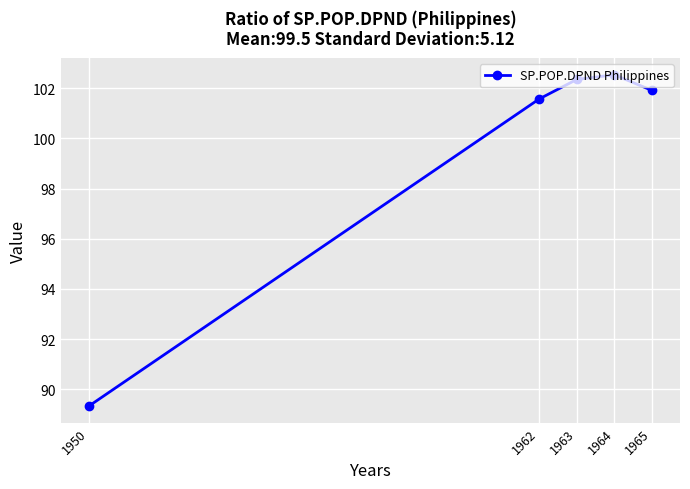

What is the maximum value shown in the chart?

102.5